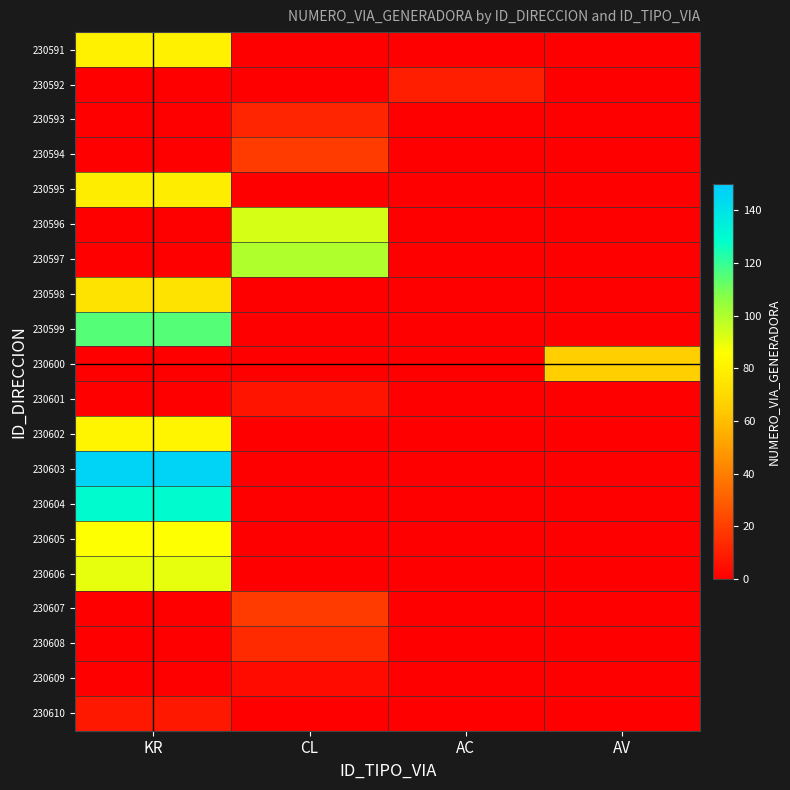

List the series in order of their peak value, lowest first.

230609, 230601, 230610, 230592, 230593, 230608, 230594, 230607, 230600, 230598, 230595, 230591, 230602, 230605, 230606, 230596, 230597, 230599, 230604, 230603